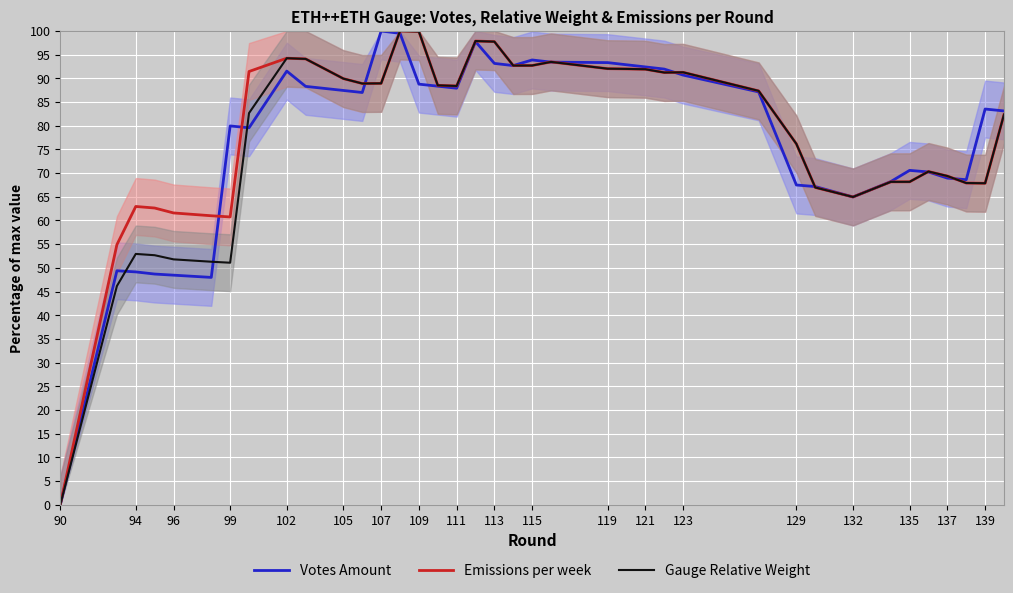

Reading left to right, transcribe all the data shown in this chart.

Votes Amount: 0.0	49.4	49.1	48.7	48.5	48.0	80.0	79.6	91.5	88.3	87.5	87.0	100.0	99.5	88.8	88.4	87.9	97.8	93.2	92.7	93.9	93.4	93.3	92.9	92.4	92.0	90.7	87.1	67.5	67.2	65.0	68.2	70.6	70.2	68.9	68.6	83.5	83.1
Emissions per week: 0.0	54.9	63.0	62.6	61.6	61.0	60.7	91.5	94.3	94.1	89.9	88.9	88.9	100.0	99.9	88.5	88.4	97.9	97.8	92.7	92.7	93.5	92.0	92.0	91.9	91.2	91.3	87.4	76.2	67.0	65.0	68.2	68.2	70.3	69.4	67.9	67.9	82.4
Gauge Relative Weight: 0.0	46.2	52.9	52.7	51.8	51.3	51.1	82.7	94.3	94.1	89.9	88.9	88.9	100.0	99.9	88.5	88.4	97.9	97.8	92.7	92.7	93.5	92.0	92.0	91.9	91.2	91.3	87.4	76.2	67.0	65.0	68.2	68.2	70.3	69.4	67.9	67.9	82.4